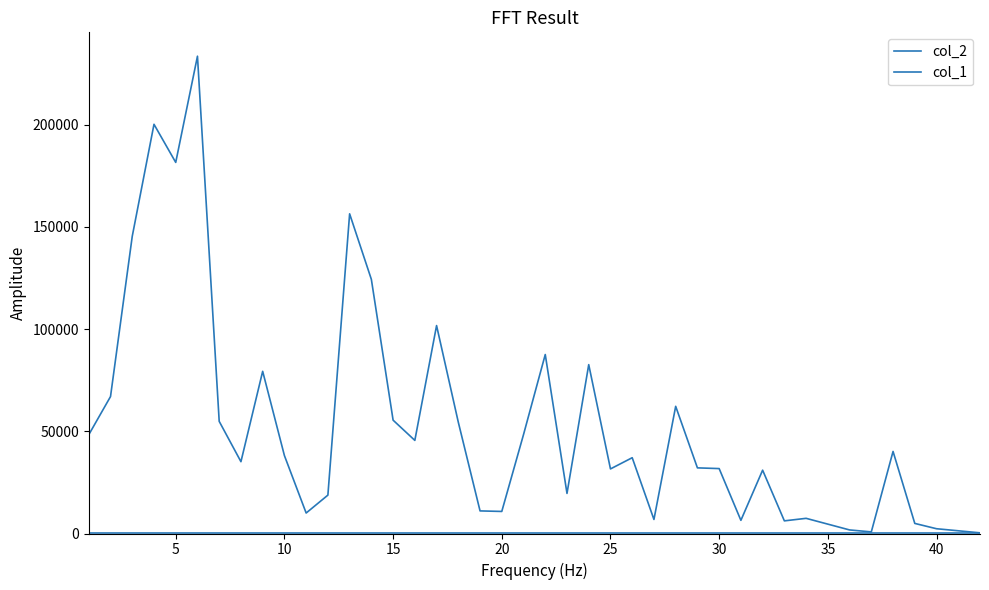

True or false: col_2 has more than 2 interior local peaks.

True